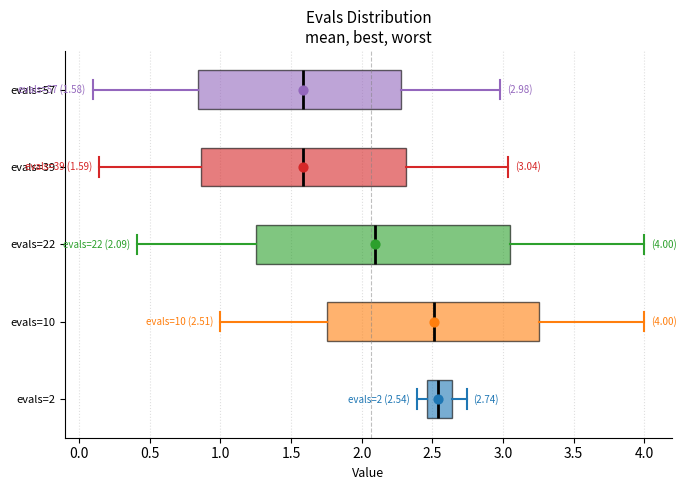

Which box is the widest, from its left edge to its right edge?

evals=22